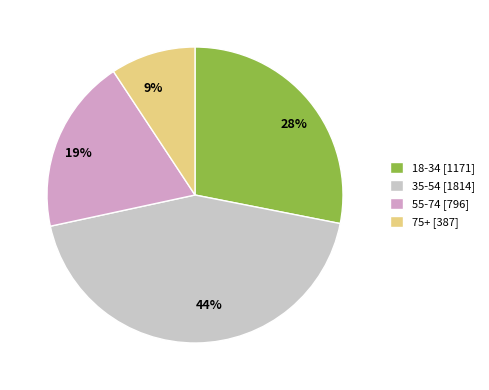

Count the number of slices in the pie.

4